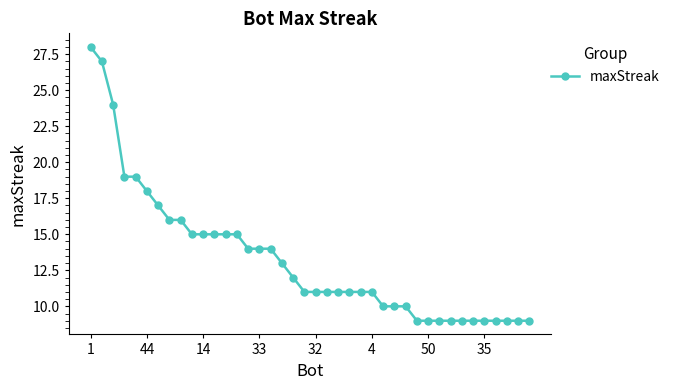

What is the sum of all values?

532